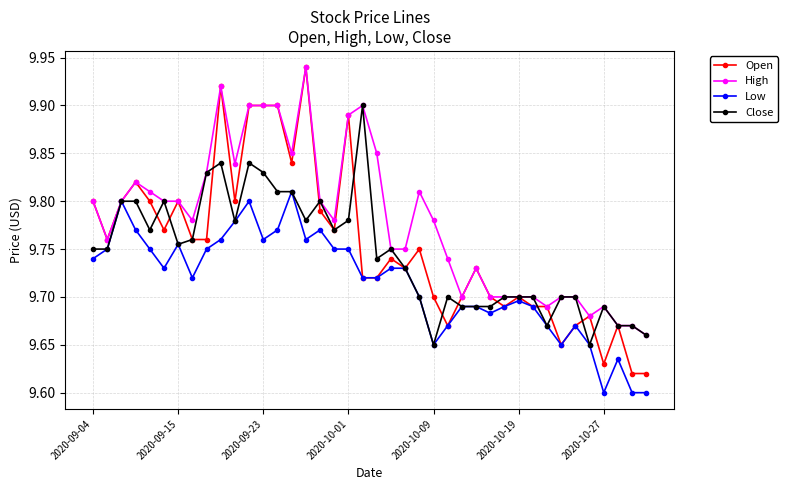

At how many categories does at least one series exceed 9?

40